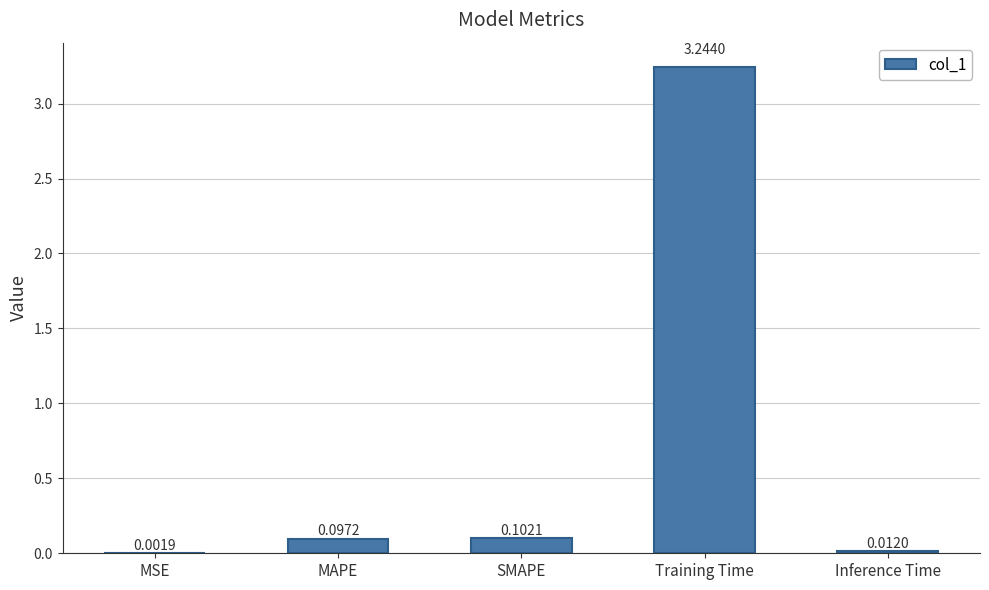

Which has a higher value, SMAPE or MAPE?

SMAPE